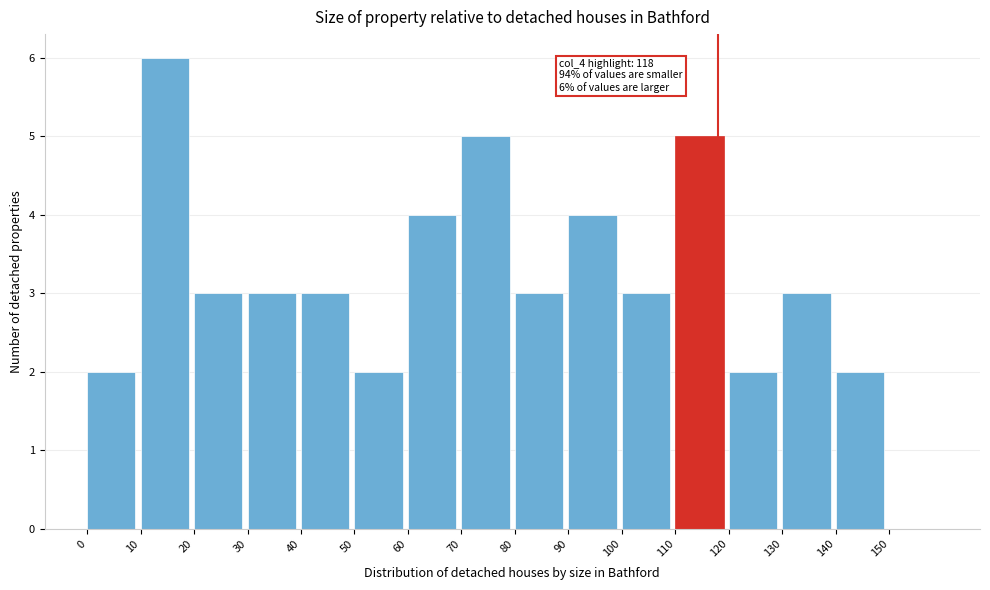

Which range on the x-axis has the tallest bar?

10 to 20